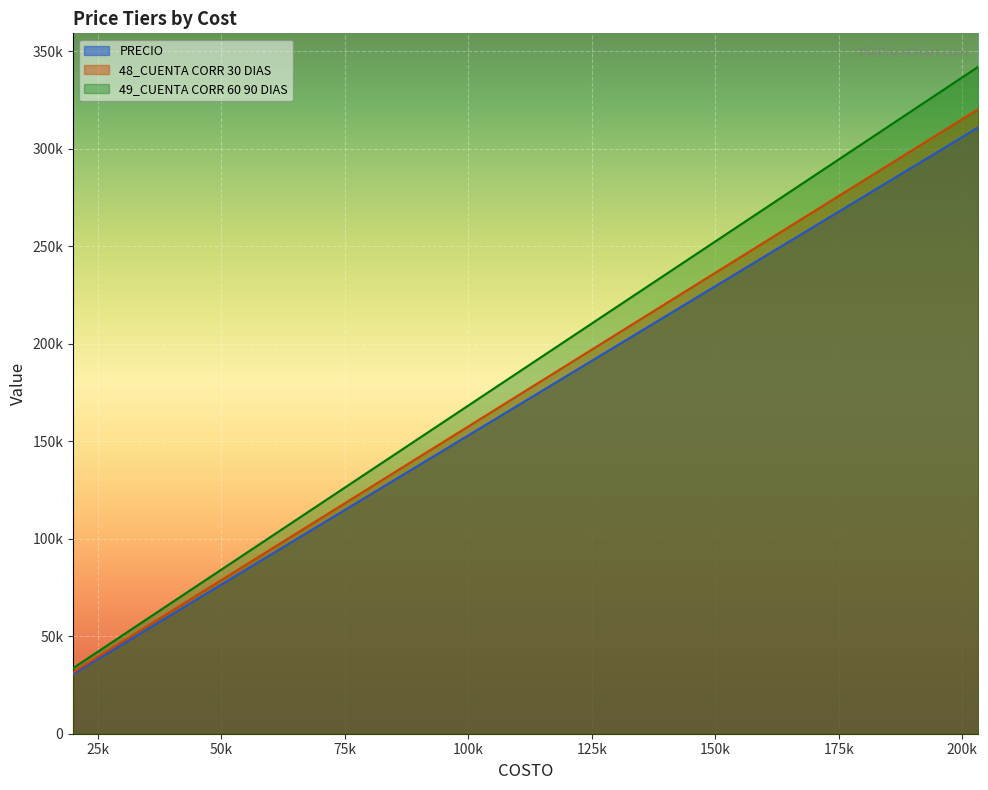

What are all the series names shown in the legend?

PRECIO, 48_CUENTA CORR 30 DIAS, 49_CUENTA CORR 60 90 DIAS